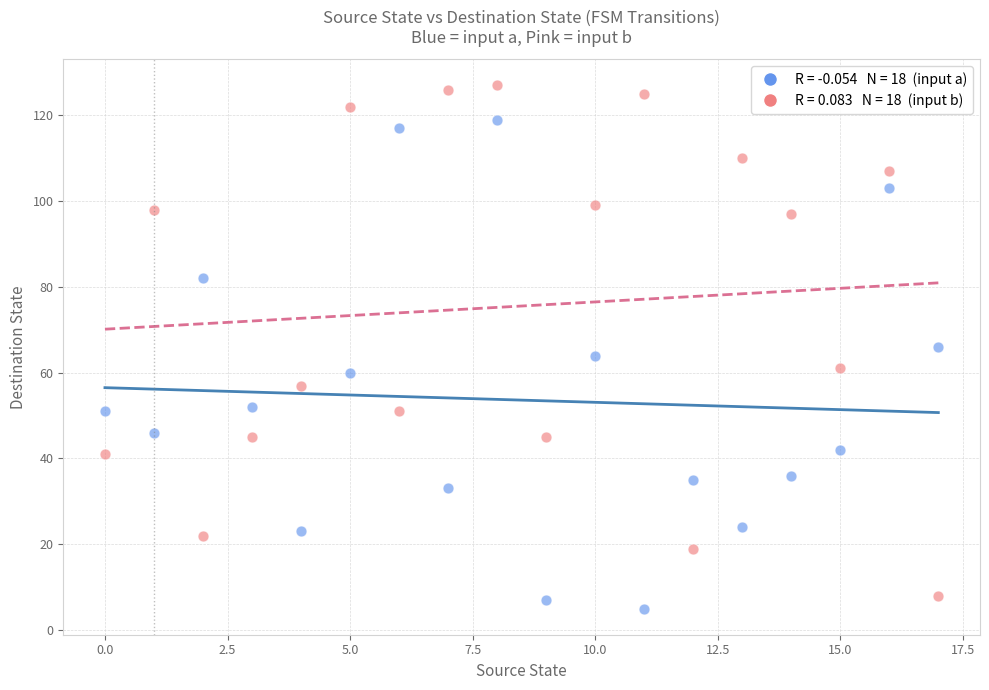

Across all data points, what is the range of Y values (max minus min)?

122